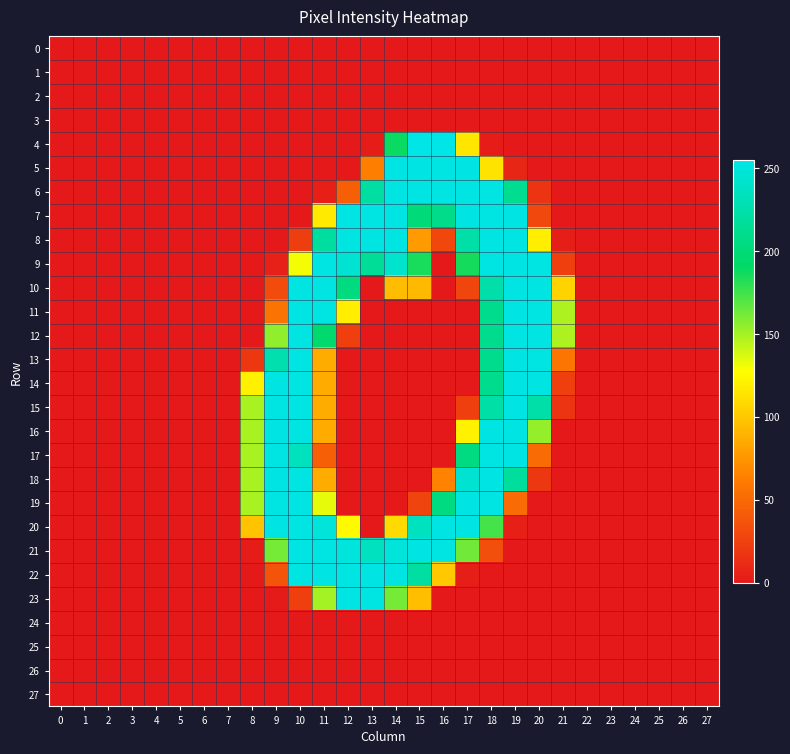

Which series has the widest spread of values?

4